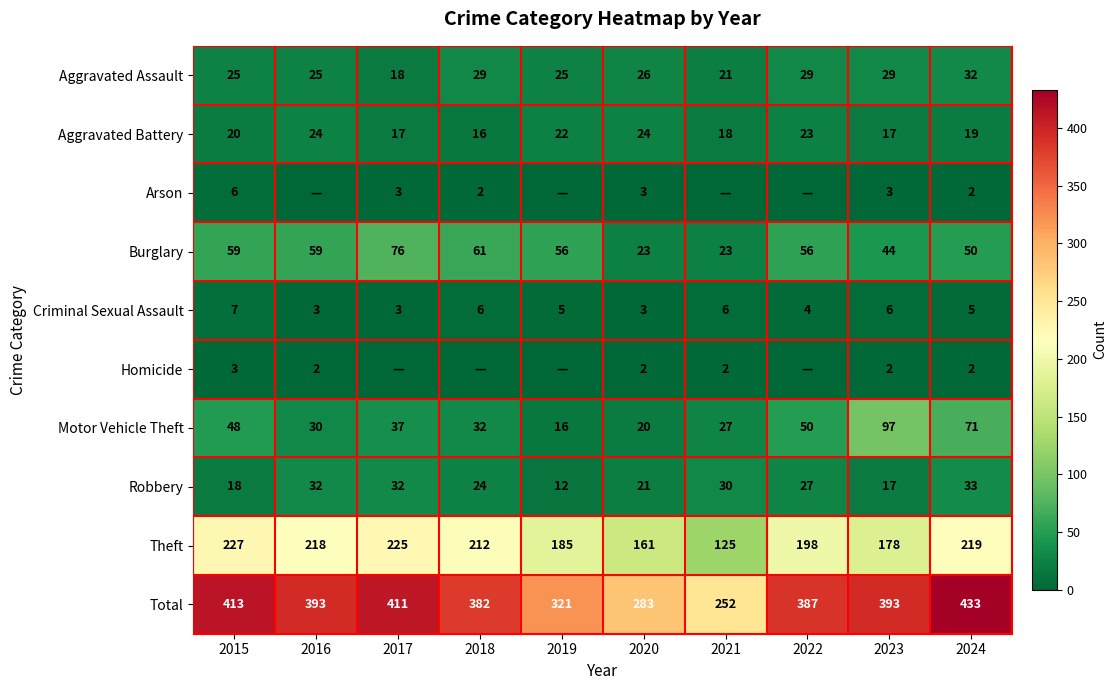

What is the difference between the maximum and minimum values in the Aggravated Assault series?

14